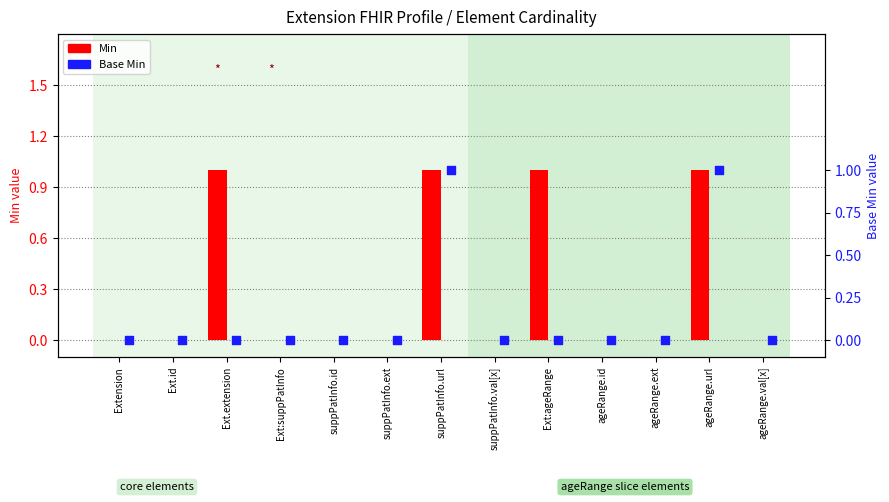

Which series has the largest Y range (max minus min)?

Min